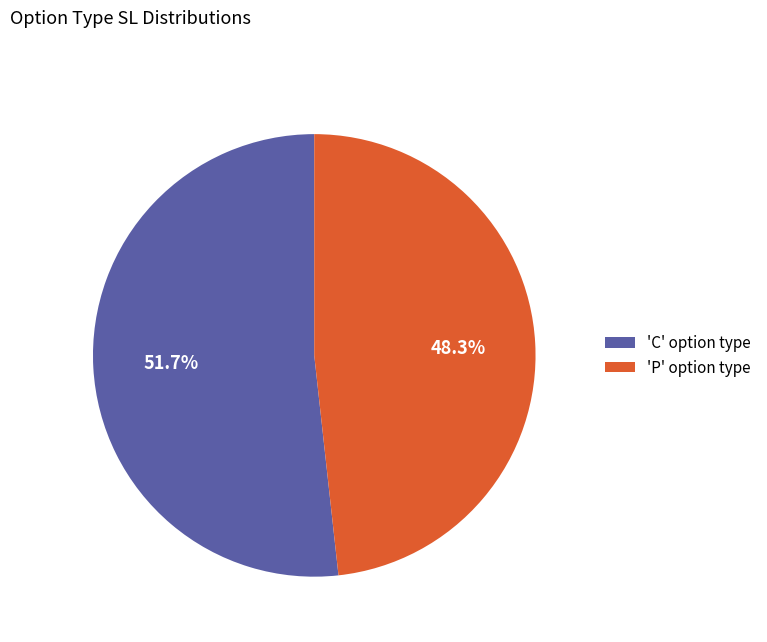

How many segments does this pie chart have?

2